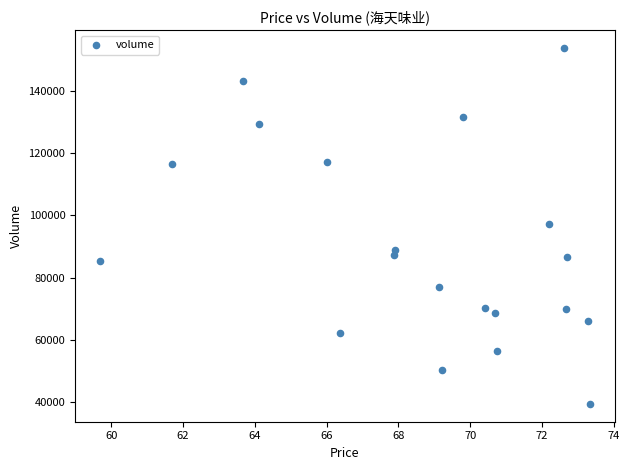

What is the range of Y values (max minus min)?

114583